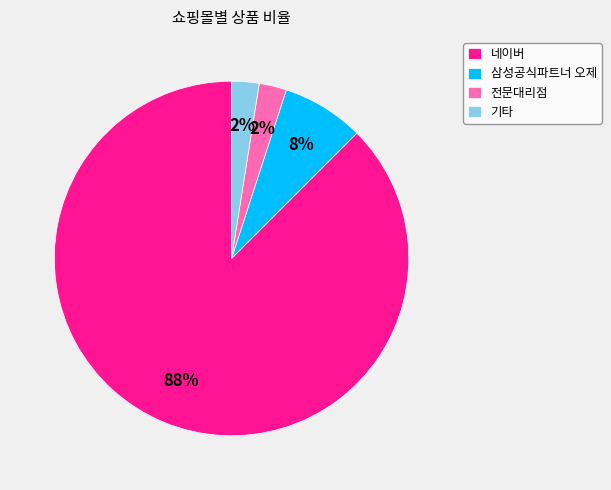

Which has a higher value, 네이버 or 삼성공식파트너 오제?

네이버